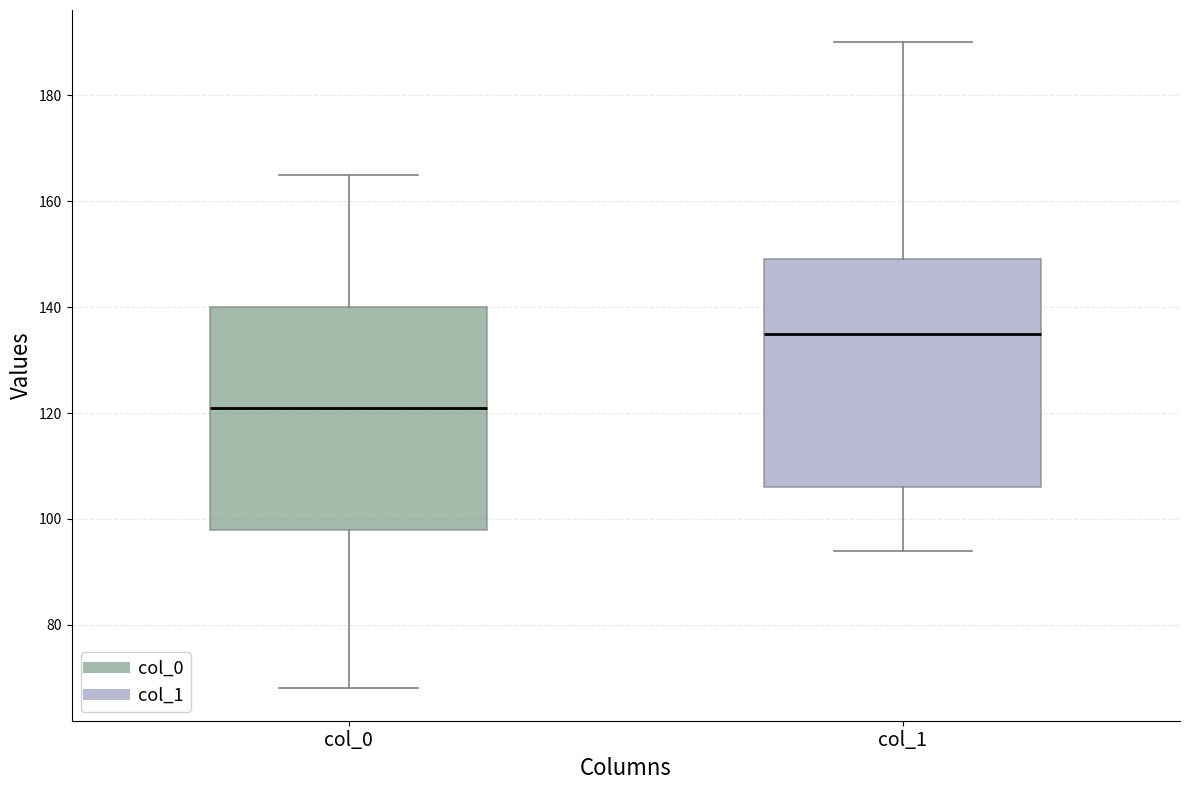

Reading left to right, read every box against the y-axis: the position of its median line, the range the box covers, and the ends of its whiskers. The values are not printed on the chart, so give them approximately, as read against the axis.

col_0: median 122, box 98 to 140, whiskers 68 to 166
col_1: median 136, box 106 to 150, whiskers 94 to 190